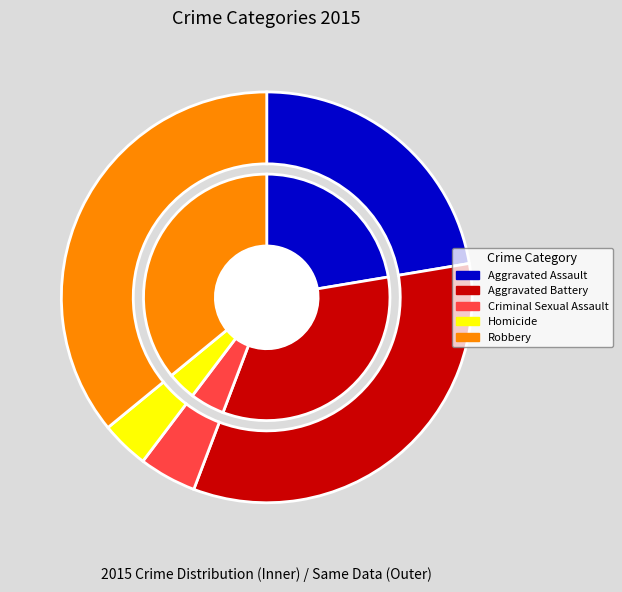

What is the change in value from Aggravated Battery to Robbery?

+10